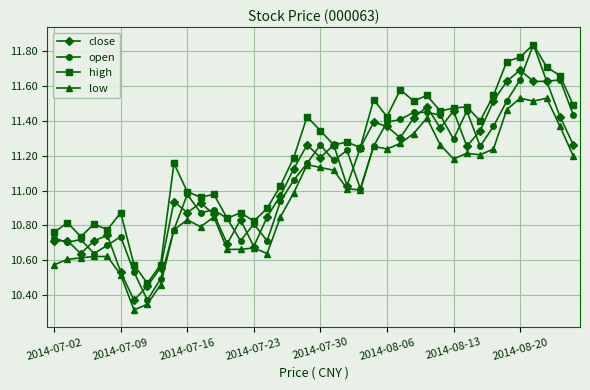

True or false: low and high intersect in this chart.

False